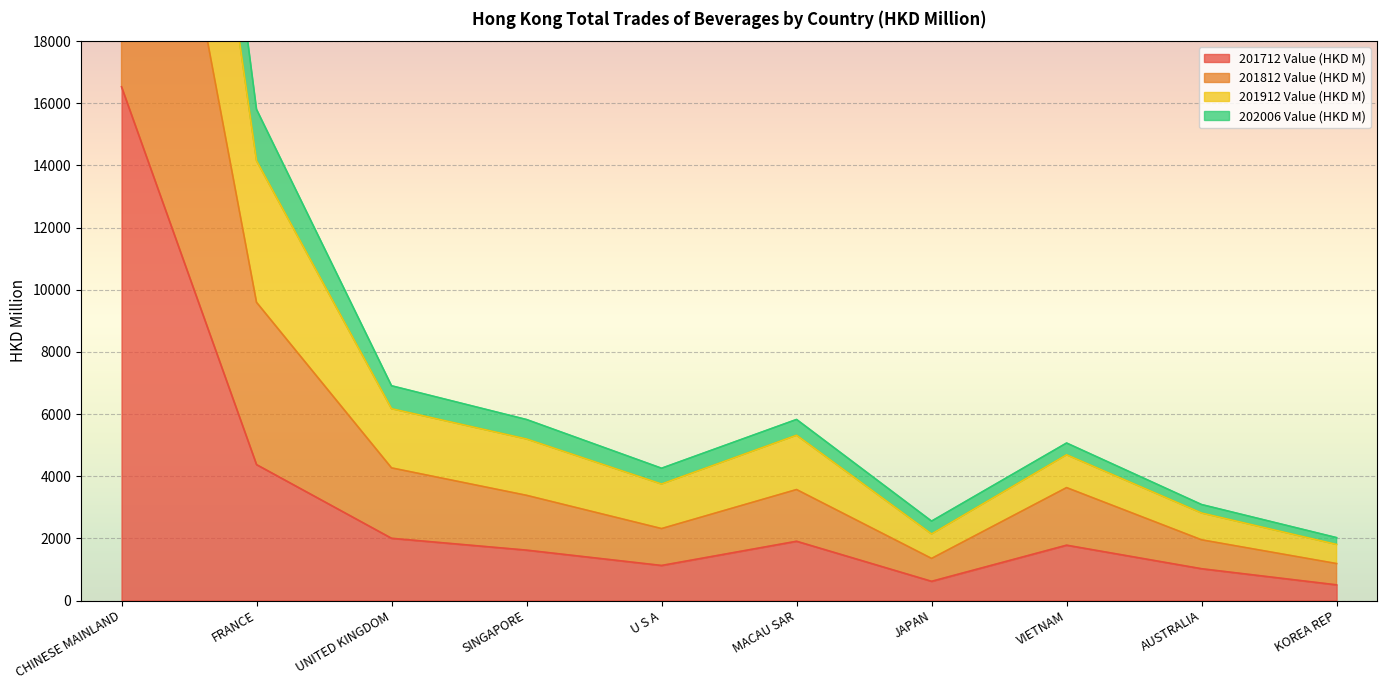

True or false: 201712 Value (HKD M) and 202006 Value (HKD M) intersect in this chart.

False